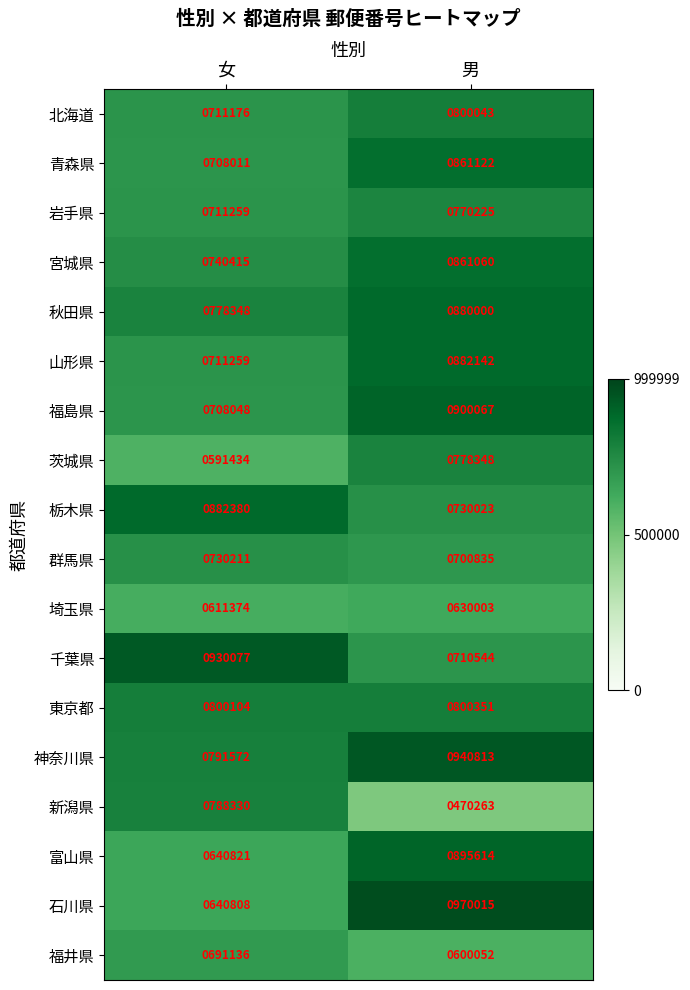

List the series in order of their peak value, highest first.

石川県, 神奈川県, 千葉県, 福島県, 富山県, 栃木県, 山形県, 秋田県, 青森県, 宮城県, 東京都, 北海道, 新潟県, 茨城県, 岩手県, 群馬県, 福井県, 埼玉県